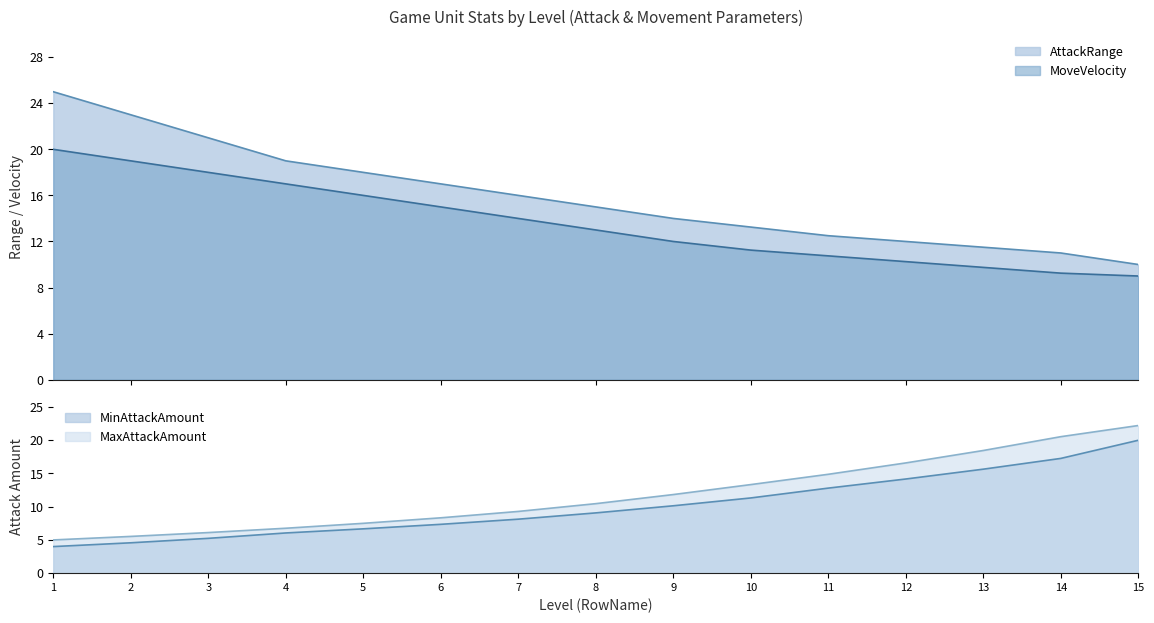

At which category is the sum across all series the highest?

15